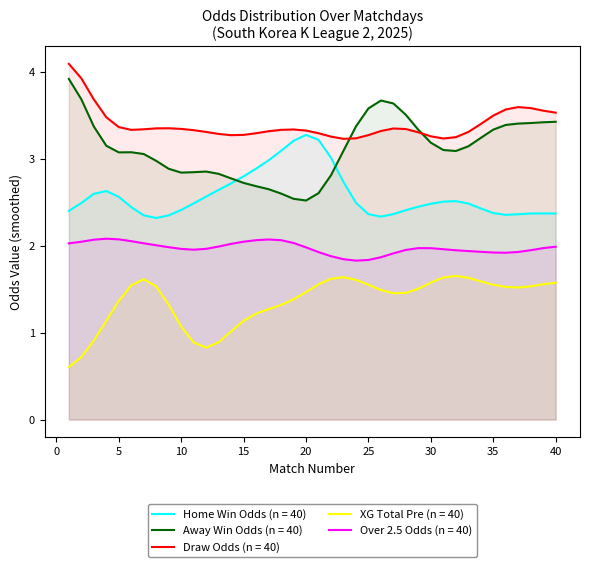

The XG Total Pre (n = 40) series shows 0.7 at 35. True or false?

False